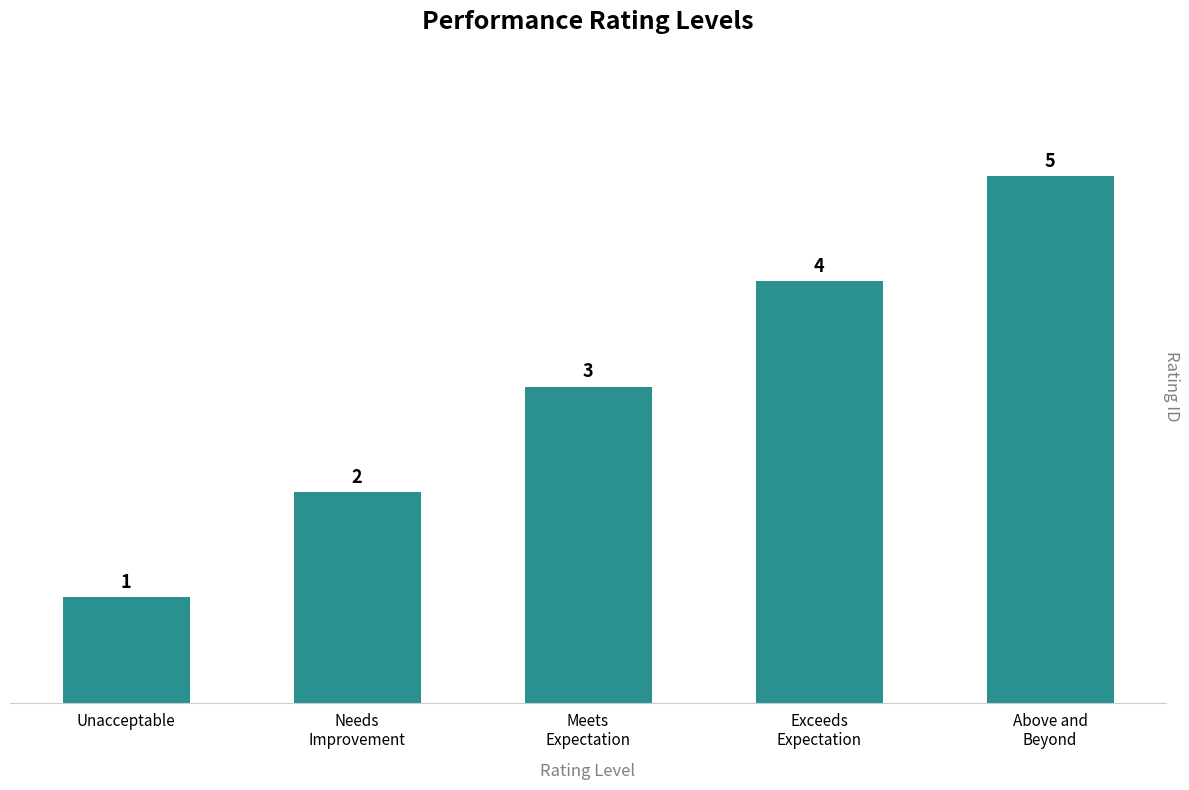

Is it true that the value at Above and
Beyond is 5?

True